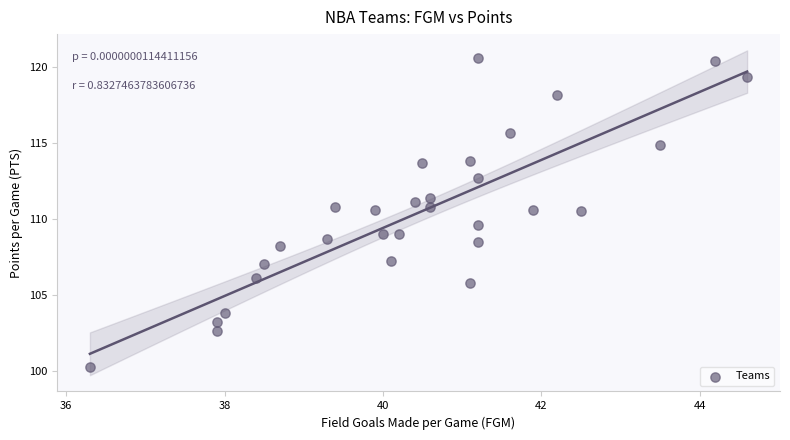

What is the range of Y values (max minus min)?

20.4